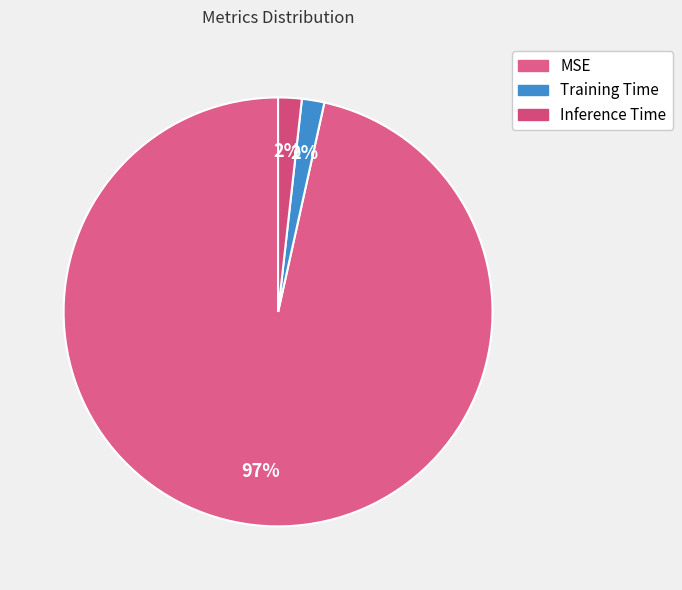

Rank the categories by value from lowest to highest.

Training Time, Inference Time, MSE